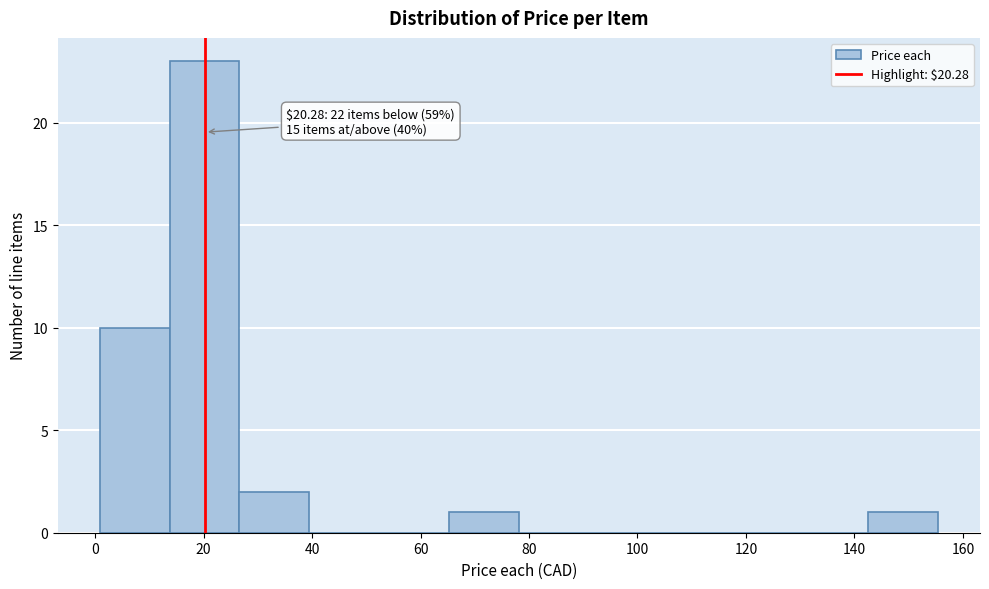

Over which range of the x-axis is the bar tallest?

14 to 26